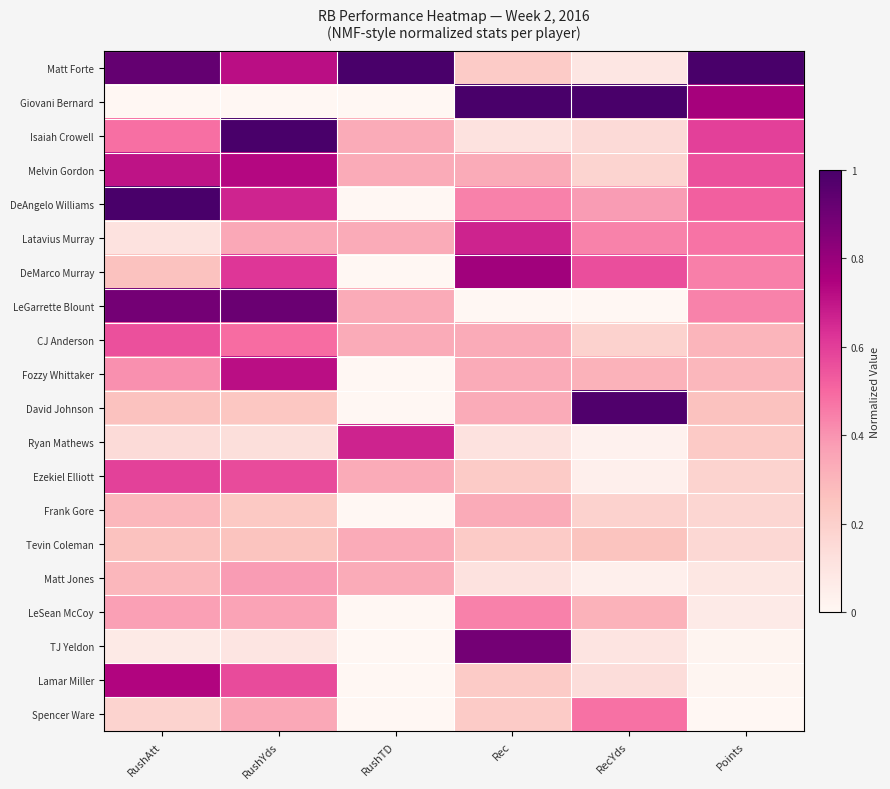

Reading left to right, transcribe all the data shown in this chart.

Matt Forte: RushAtt=0.9	RushYds=0.7	RushTD=1.0	Rec=0.2	RecYds=0.1	Points=1.0
Giovani Bernard: RushAtt=0.0	RushYds=0.0	RushTD=0.0	Rec=1.0	RecYds=1.0	Points=0.8
Isaiah Crowell: RushAtt=0.5	RushYds=1.0	RushTD=0.3	Rec=0.1	RecYds=0.1	Points=0.6
Melvin Gordon: RushAtt=0.7	RushYds=0.7	RushTD=0.3	Rec=0.3	RecYds=0.2	Points=0.6
DeAngelo Williams: RushAtt=1.0	RushYds=0.7	RushTD=0.0	Rec=0.4	RecYds=0.4	Points=0.5
Latavius Murray: RushAtt=0.1	RushYds=0.3	RushTD=0.3	Rec=0.7	RecYds=0.4	Points=0.5
DeMarco Murray: RushAtt=0.3	RushYds=0.6	RushTD=0.0	Rec=0.8	RecYds=0.6	Points=0.4
LeGarrette Blount: RushAtt=0.9	RushYds=0.9	RushTD=0.3	Rec=0.0	RecYds=0.0	Points=0.4
CJ Anderson: RushAtt=0.6	RushYds=0.5	RushTD=0.3	Rec=0.3	RecYds=0.2	Points=0.3
Fozzy Whittaker: RushAtt=0.4	RushYds=0.7	RushTD=0.0	Rec=0.3	RecYds=0.3	Points=0.3
David Johnson: RushAtt=0.3	RushYds=0.2	RushTD=0.0	Rec=0.3	RecYds=1.0	Points=0.3
Ryan Mathews: RushAtt=0.1	RushYds=0.1	RushTD=0.7	Rec=0.1	RecYds=0.0	Points=0.2
Ezekiel Elliott: RushAtt=0.6	RushYds=0.6	RushTD=0.3	Rec=0.2	RecYds=0.0	Points=0.2
Frank Gore: RushAtt=0.3	RushYds=0.2	RushTD=0.0	Rec=0.3	RecYds=0.2	Points=0.2
Tevin Coleman: RushAtt=0.3	RushYds=0.2	RushTD=0.3	Rec=0.2	RecYds=0.2	Points=0.2
Matt Jones: RushAtt=0.3	RushYds=0.4	RushTD=0.3	Rec=0.1	RecYds=0.0	Points=0.1
LeSean McCoy: RushAtt=0.4	RushYds=0.4	RushTD=0.0	Rec=0.4	RecYds=0.3	Points=0.1
TJ Yeldon: RushAtt=0.1	RushYds=0.1	RushTD=0.0	Rec=0.9	RecYds=0.1	Points=0.0
Lamar Miller: RushAtt=0.7	RushYds=0.6	RushTD=0.0	Rec=0.2	RecYds=0.1	Points=0.0
Spencer Ware: RushAtt=0.2	RushYds=0.3	RushTD=0.0	Rec=0.2	RecYds=0.5	Points=0.0